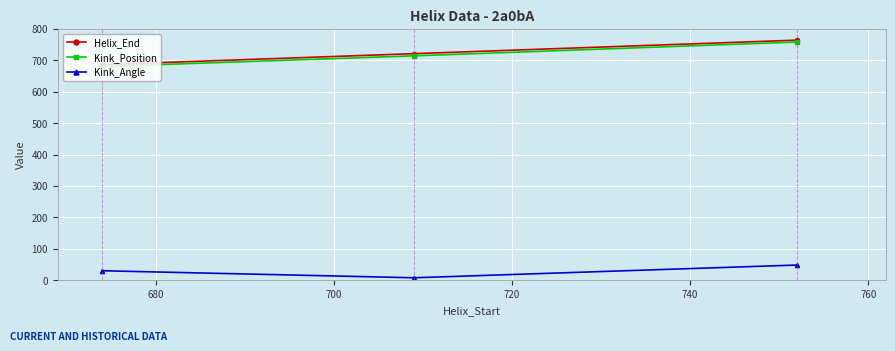

What is the value of the Kink_Position point at the 2nd from the left?

714.0